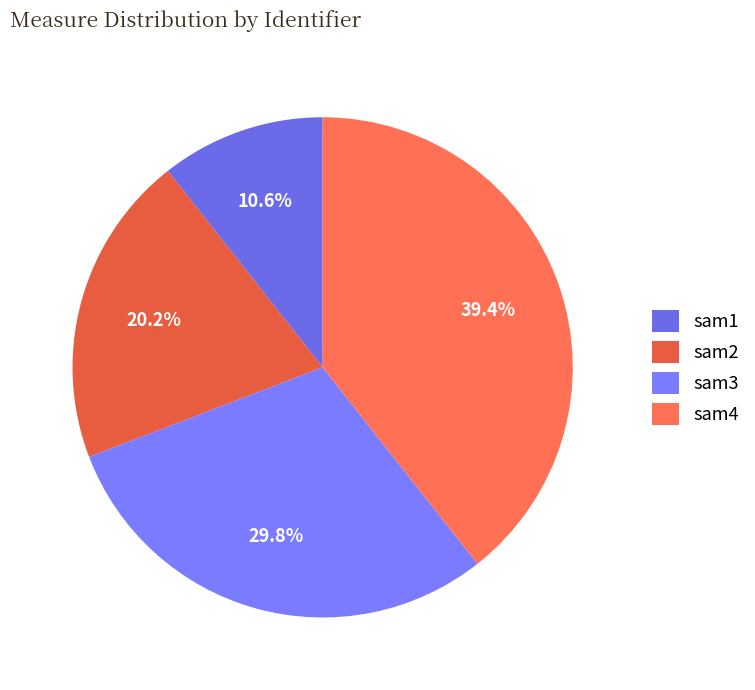

To the nearest percent, what percentage of the pie is sam1?

11%